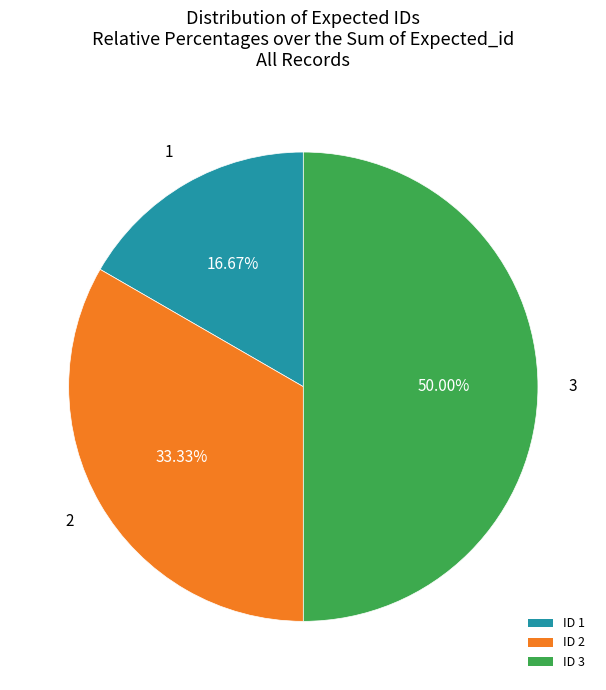

Approximately how many times larger is the value at ID 1 compared to ID 2?

0.5